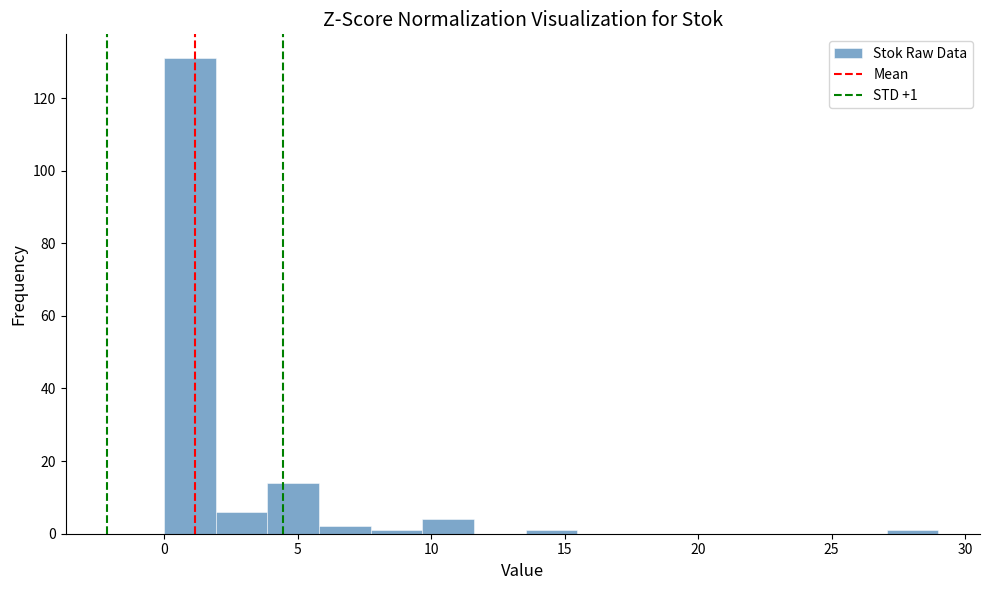

Read against the x-axis, roughly where is the centre of the tallest bar?

1.0